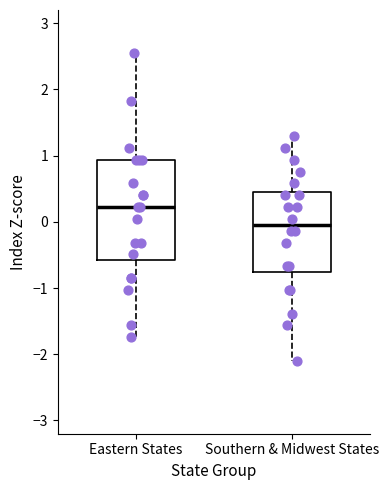

Reading left to right, transcribe this box plot: for each box, give where its median line is, the range the box spans, and where its two whiskers end, as read against the y-axis. The values are not printed on the chart, so give them approximately, as read against the axis.

Eastern States: median 0.2, box -0.6 to 0.9, whiskers -1.7 to 2.5
Southern & Midwest States: median 0.0, box -0.8 to 0.4, whiskers -2.1 to 1.3